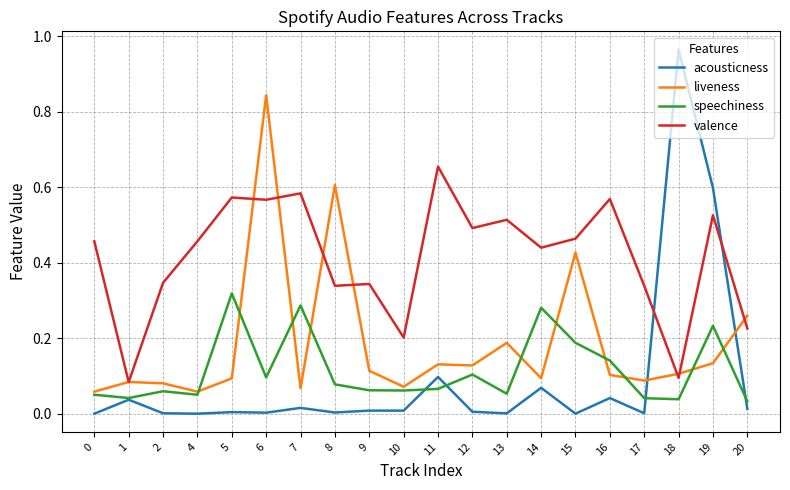

The value of valence at 18 is 0.1. True or false?

True